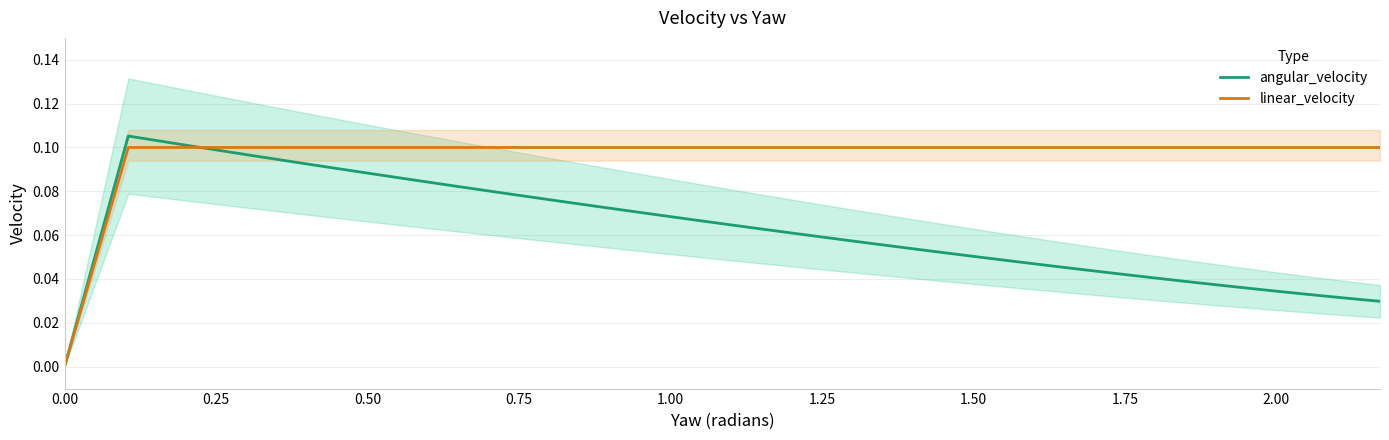

At how many categories does at least one series exceed 0?

38